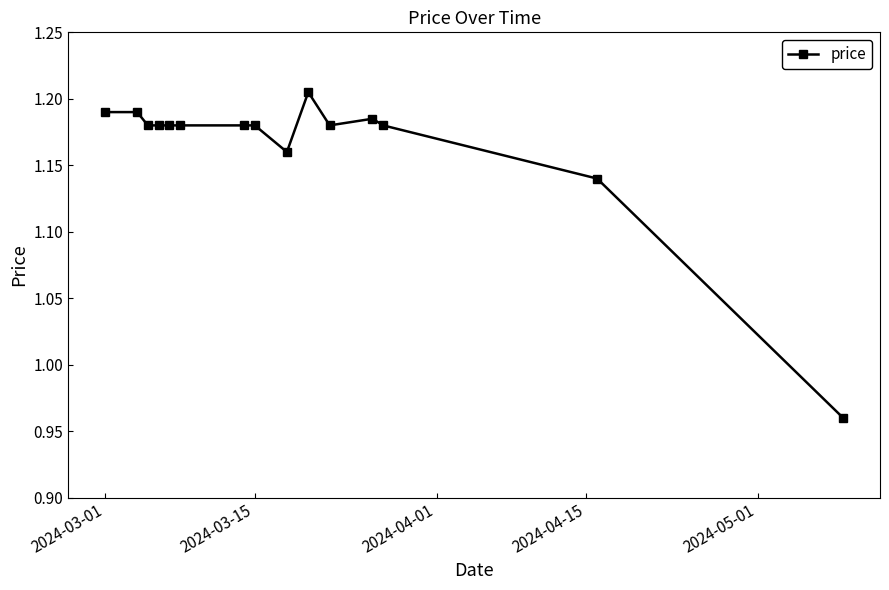

True or false: the data has more than 1 interior local peaks.

True